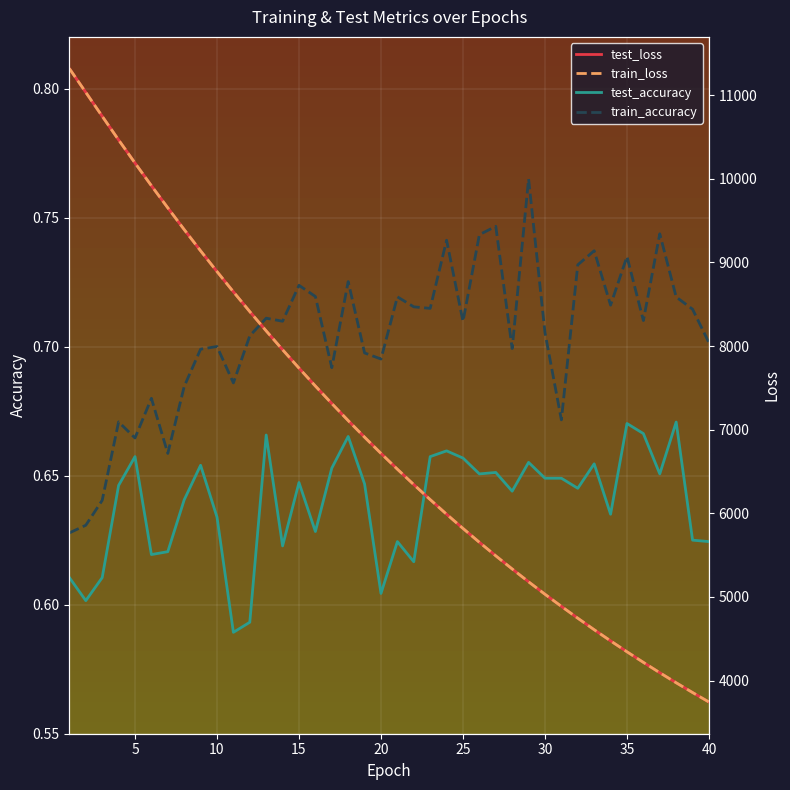

True or false: test_loss and train_accuracy intersect in this chart.

False